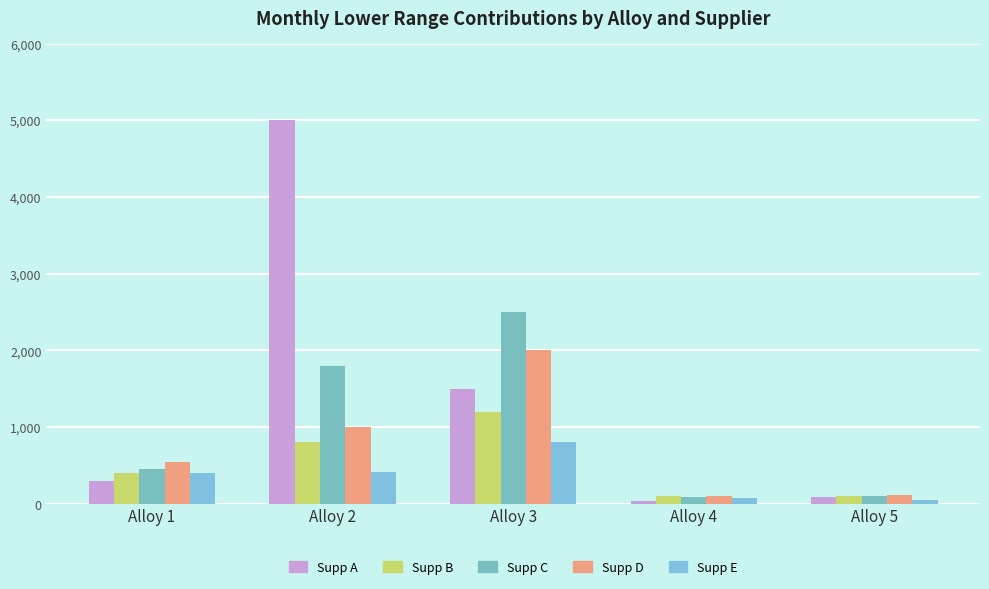

What is the difference between the maximum and minimum values in the Supp D series?

1900